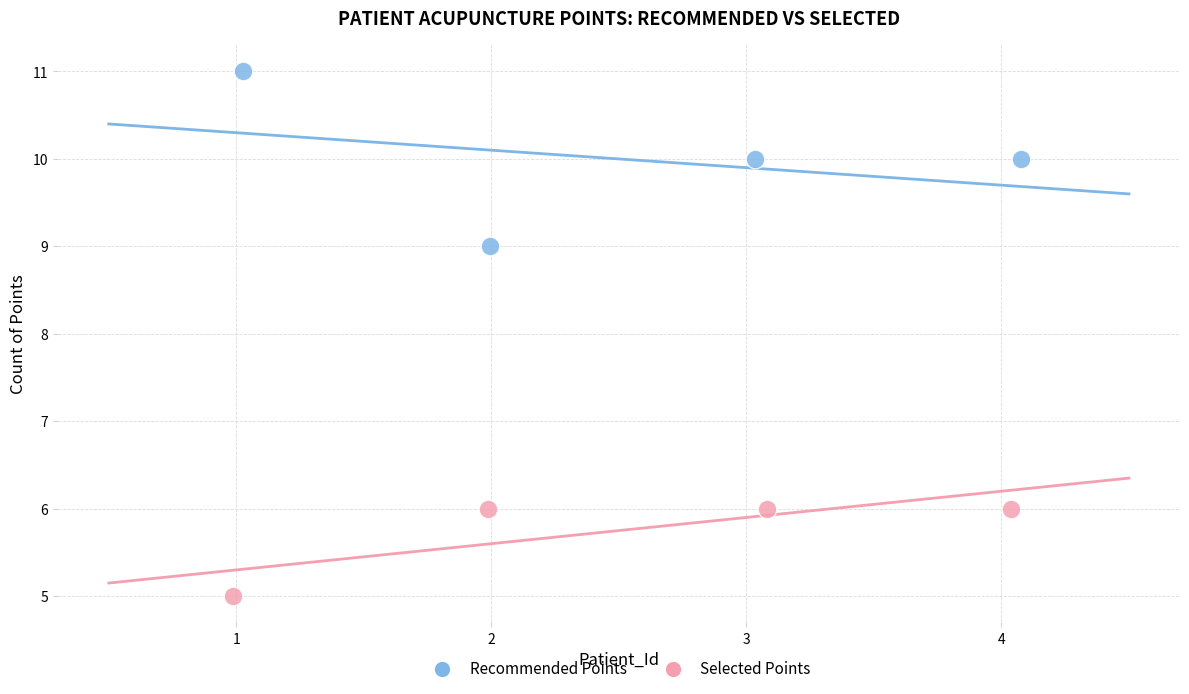

What are all the series names shown in the legend?

Recommended Points, Selected Points